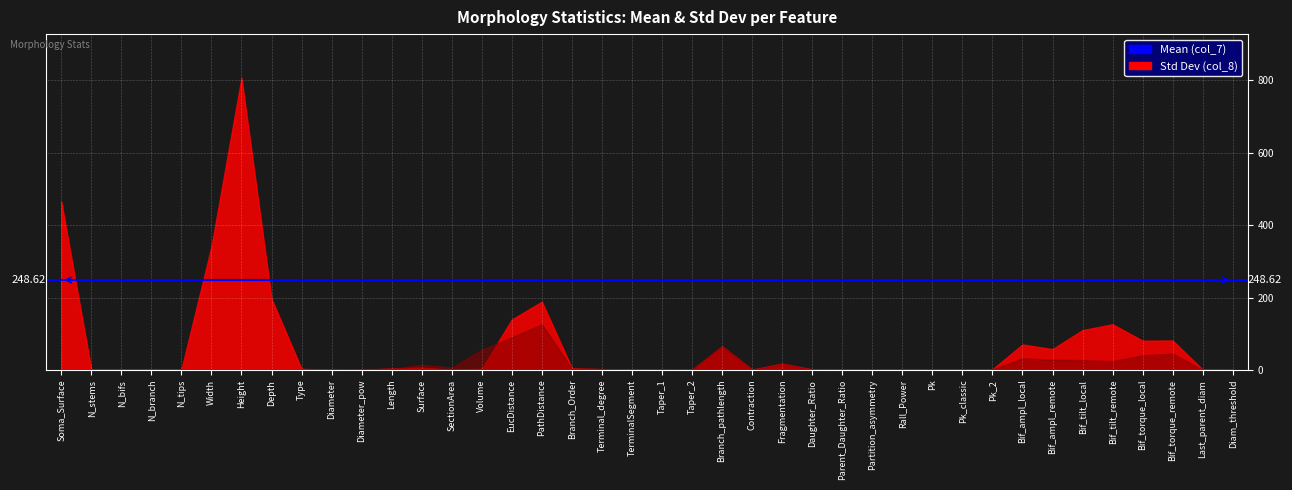

At which category does the chart reach its peak across all series?

Height